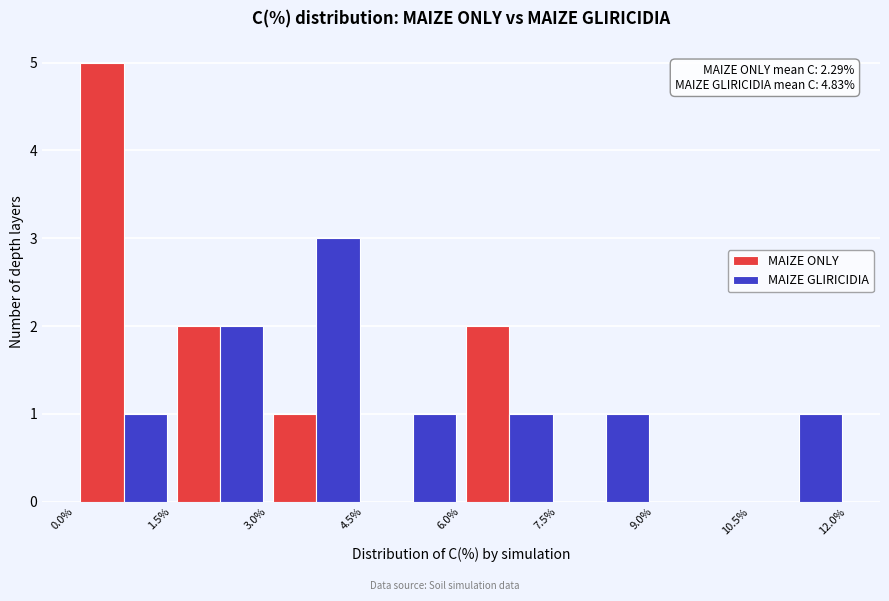

In the MAIZE GLIRICIDIA series, which range on the x-axis has the tallest bar?

3.0% to 4.5%